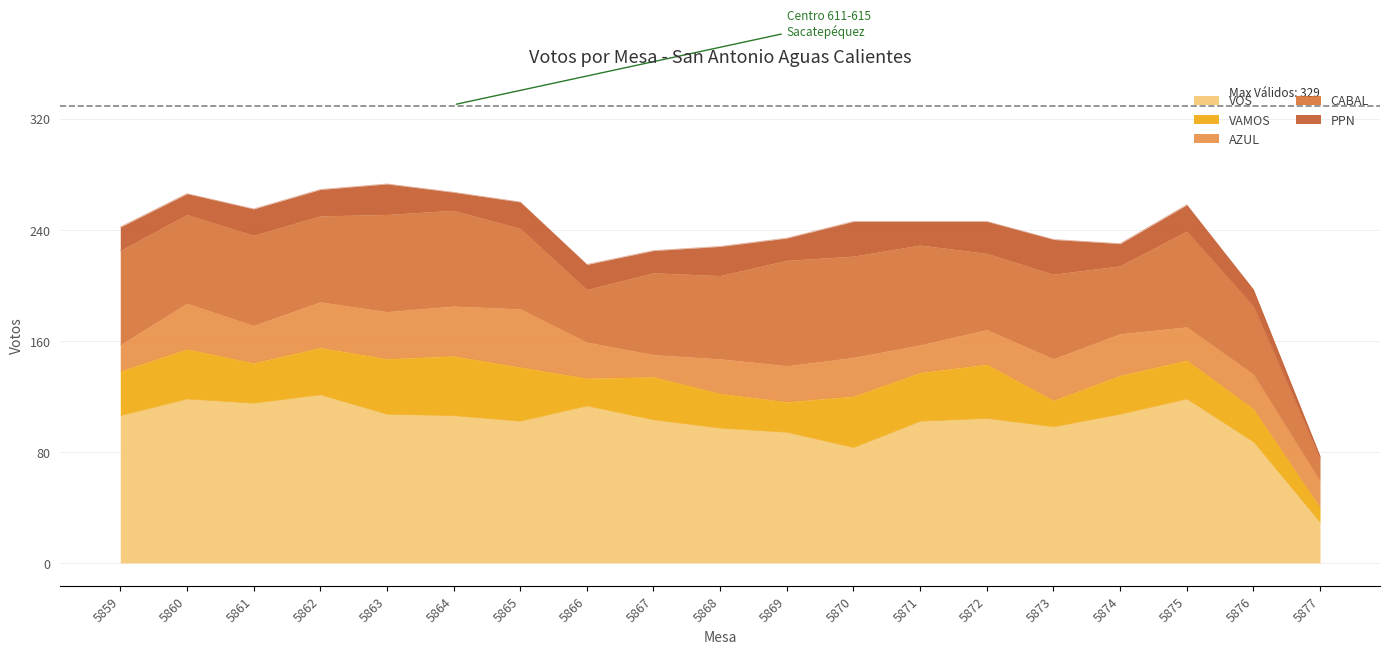

Reading right to left, list all the values displayed in this chart.

VOS: 29	87	118	107	98	104	102	83	94	97	103	113	102	106	107	121	115	118	106
VAMOS: 11	24	28	28	19	39	35	37	22	25	31	20	39	43	40	34	29	36	32
AZUL: 19	25	24	30	30	25	20	28	26	25	16	26	42	36	34	33	27	33	19
CABAL: 16	49	69	49	61	55	72	73	76	60	59	38	58	69	70	62	65	64	68
PPN: 2	12	19	16	25	23	17	25	16	21	16	18	19	13	22	19	19	15	17
VÁLIDOS: 109	264	320	293	298	297	306	319	308	294	290	289	317	329	327	325	313	321	306